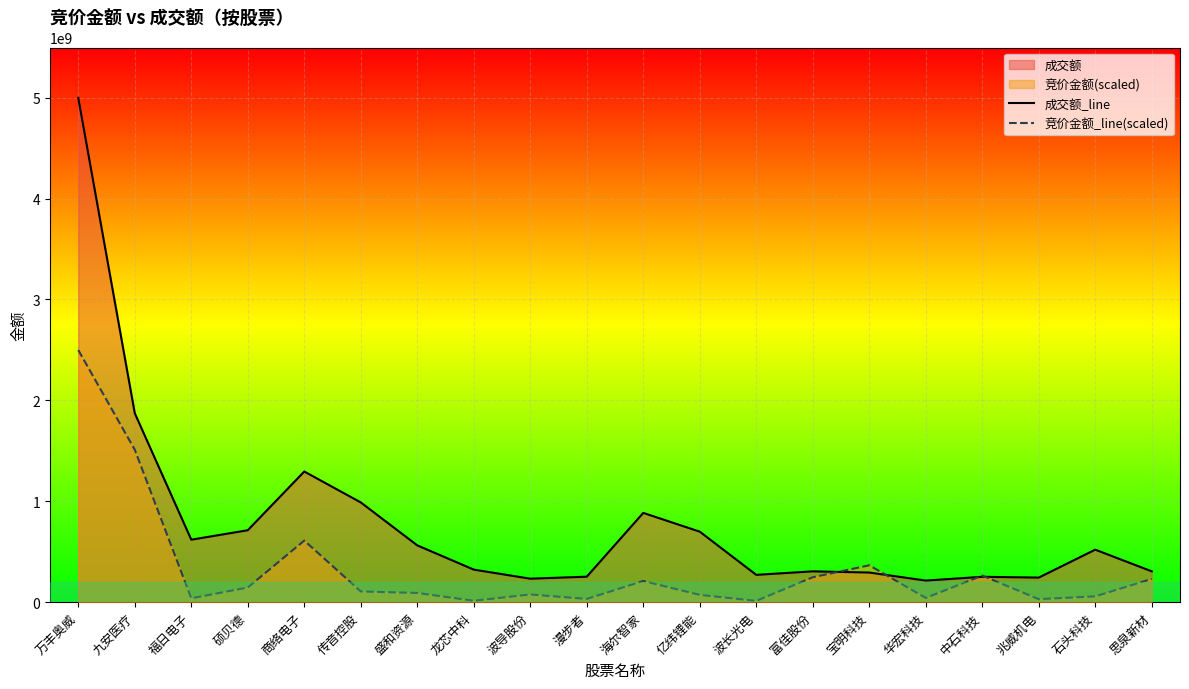

Which series has the widest spread of values?

成交额_line